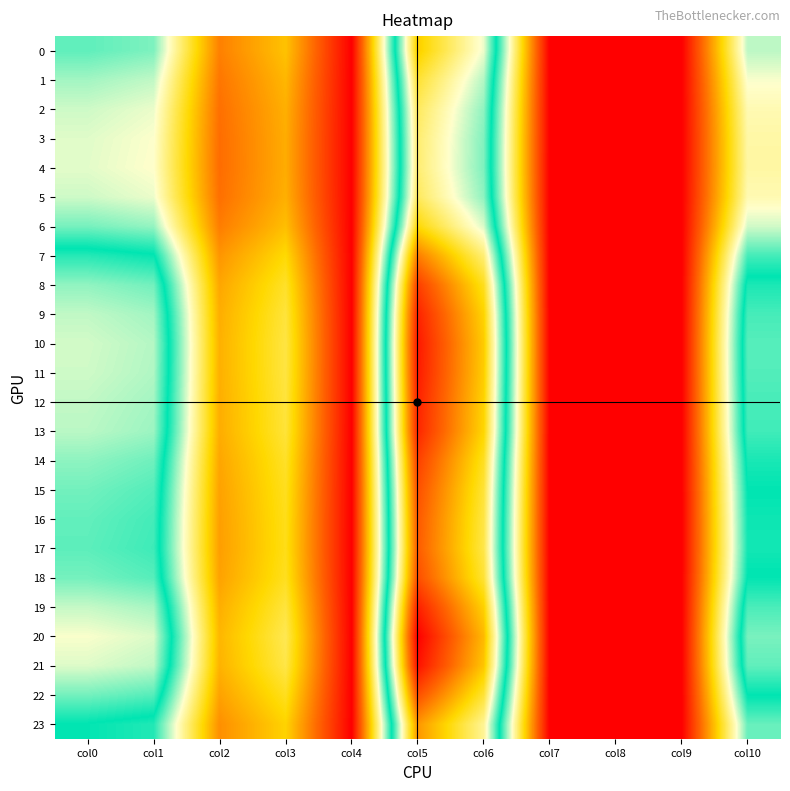

Reading left to right, list all the values displayed in this chart.

0: col0=21.3	col1=20.6	col2=7.3	col3=10.6	col4=0.0	col5=35.7	col6=29.0	col7=0.0	col8=0.0	col9=0.0	col10=19.1
1: col0=19.7	col1=19.1	col2=6.7	col3=10.0	col4=0.0	col5=33.8	col6=27.6	col7=0.0	col8=0.0	col9=0.0	col10=17.8
2: col0=18.7	col1=18.1	col2=6.4	col3=9.7	col4=0.0	col5=32.5	col6=26.8	col7=0.0	col8=0.0	col9=0.0	col10=16.9
3: col0=18.3	col1=17.7	col2=6.3	col3=9.5	col4=0.0	col5=32.0	col6=26.4	col7=0.0	col8=0.0	col9=0.0	col10=16.5
4: col0=18.3	col1=17.6	col2=6.2	col3=9.5	col4=0.0	col5=32.0	col6=26.4	col7=0.0	col8=0.0	col9=0.0	col10=16.5
5: col0=18.7	col1=18.1	col2=6.4	col3=9.7	col4=0.0	col5=32.5	col6=26.8	col7=0.0	col8=0.0	col9=0.0	col10=16.9
6: col0=20.8	col1=20.1	col2=7.1	col3=10.4	col4=0.0	col5=35.1	col6=28.5	col7=0.0	col8=0.0	col9=0.0	col10=18.7
7: col0=24.4	col1=23.6	col2=8.3	col3=11.9	col4=0.0	col5=39.9	col6=31.9	col7=0.0	col8=0.0	col9=0.0	col10=21.9
8: col0=26.8	col1=26.1	col2=9.2	col3=13.0	col4=0.0	col5=43.4	col6=34.3	col7=0.0	col8=0.0	col9=0.0	col10=24.1
9: col0=27.9	col1=27.2	col2=9.6	col3=13.5	col4=0.0	col5=45.0	col6=35.5	col7=0.0	col8=0.0	col9=0.0	col10=25.1
10: col0=28.3	col1=27.6	col2=9.7	col3=13.7	col4=0.0	col5=45.5	col6=35.9	col7=0.0	col8=0.0	col9=0.0	col10=25.5
11: col0=28.2	col1=27.5	col2=9.7	col3=13.6	col4=0.0	col5=45.4	col6=35.8	col7=0.0	col8=0.0	col9=0.0	col10=25.4
12: col0=27.9	col1=27.3	col2=9.6	col3=13.5	col4=0.0	col5=45.0	col6=35.5	col7=0.0	col8=0.0	col9=0.0	col10=25.1
13: col0=27.8	col1=27.1	col2=9.5	col3=13.4	col4=0.0	col5=44.7	col6=35.3	col7=0.0	col8=0.0	col9=0.0	col10=25.0
14: col0=26.8	col1=26.0	col2=9.2	col3=12.9	col4=0.0	col5=43.3	col6=34.3	col7=0.0	col8=0.0	col9=0.0	col10=24.1
15: col0=26.1	col1=25.4	col2=9.0	col3=12.7	col4=0.0	col5=42.4	col6=33.6	col7=0.0	col8=0.0	col9=0.0	col10=23.5
16: col0=25.8	col1=25.0	col2=8.8	col3=12.5	col4=0.0	col5=41.8	col6=33.2	col7=0.0	col8=0.0	col9=0.0	col10=23.2
17: col0=25.6	col1=24.9	col2=8.8	col3=12.4	col4=0.0	col5=41.7	col6=33.1	col7=0.0	col8=0.0	col9=0.0	col10=23.0
18: col0=26.2	col1=25.5	col2=9.0	col3=12.7	col4=0.0	col5=42.5	col6=33.7	col7=0.0	col8=0.0	col9=0.0	col10=23.6
19: col0=28.0	col1=27.3	col2=9.6	col3=13.5	col4=0.0	col5=45.1	col6=35.6	col7=0.0	col8=0.0	col9=0.0	col10=25.2
20: col0=29.2	col1=28.5	col2=10.0	col3=14.1	col4=0.0	col5=47.0	col6=36.9	col7=0.0	col8=0.0	col9=0.0	col10=26.3
21: col0=28.6	col1=27.9	col2=9.8	col3=13.8	col4=0.0	col5=46.0	col6=36.2	col7=0.0	col8=0.0	col9=0.0	col10=25.7
22: col0=26.2	col1=25.4	col2=9.0	col3=12.7	col4=0.0	col5=42.4	col6=33.7	col7=0.0	col8=0.0	col9=0.0	col10=23.5
23: col0=23.4	col1=22.7	col2=8.0	col3=11.5	col4=0.0	col5=38.6	col6=30.9	col7=0.0	col8=0.0	col9=0.0	col10=21.1